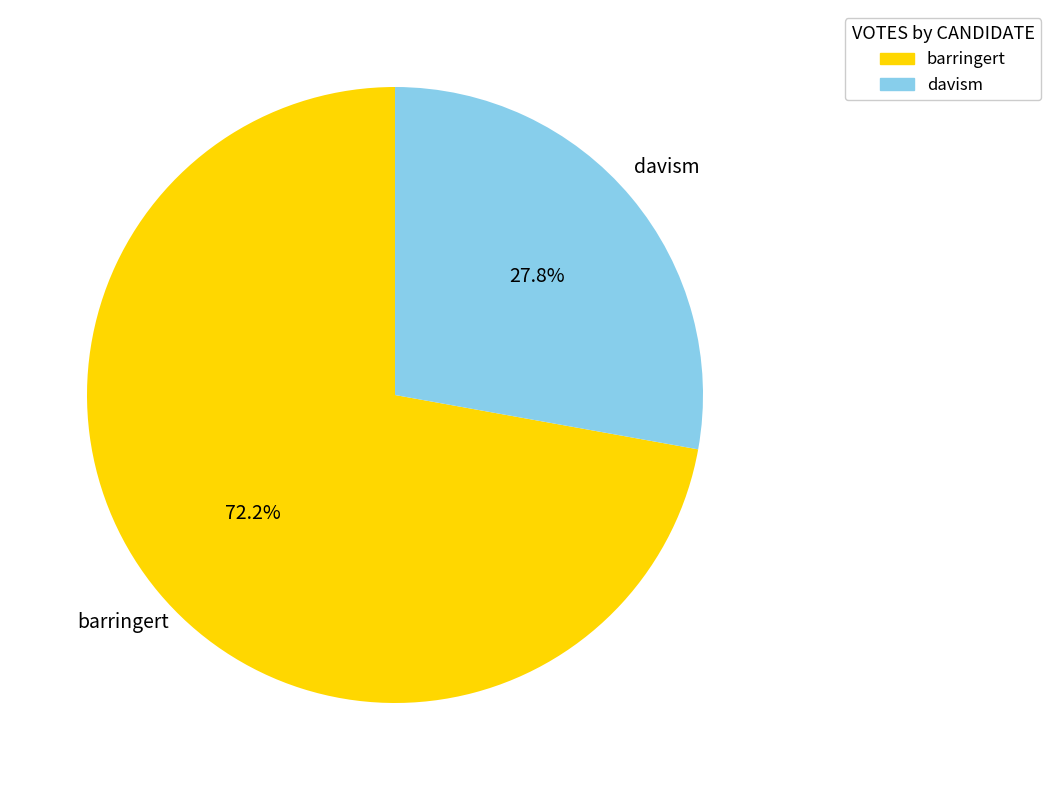

To the nearest percent, what percentage of the pie is davism?

28%